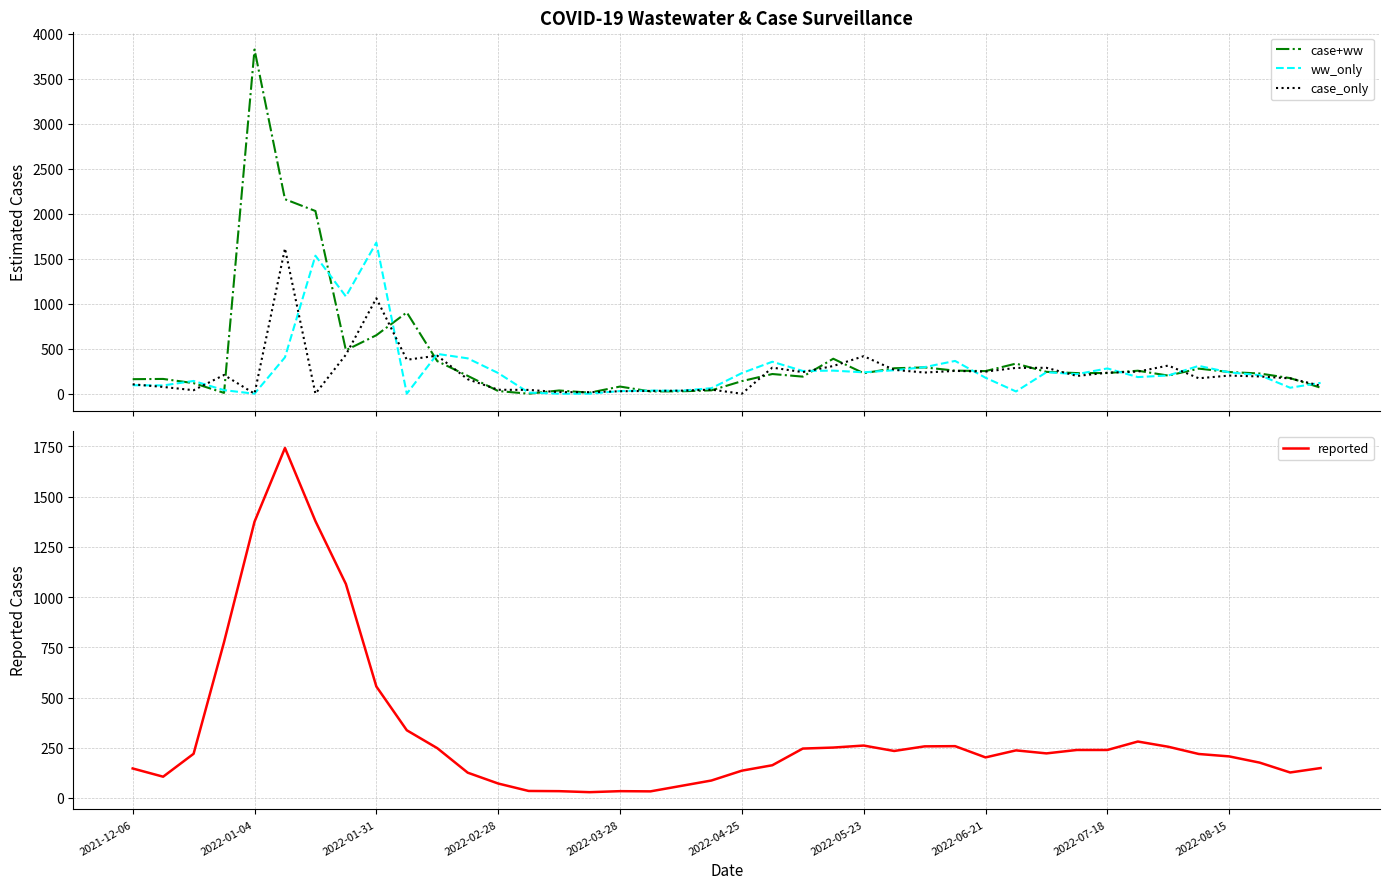

How many times do reported and case+ww cross each other?

19